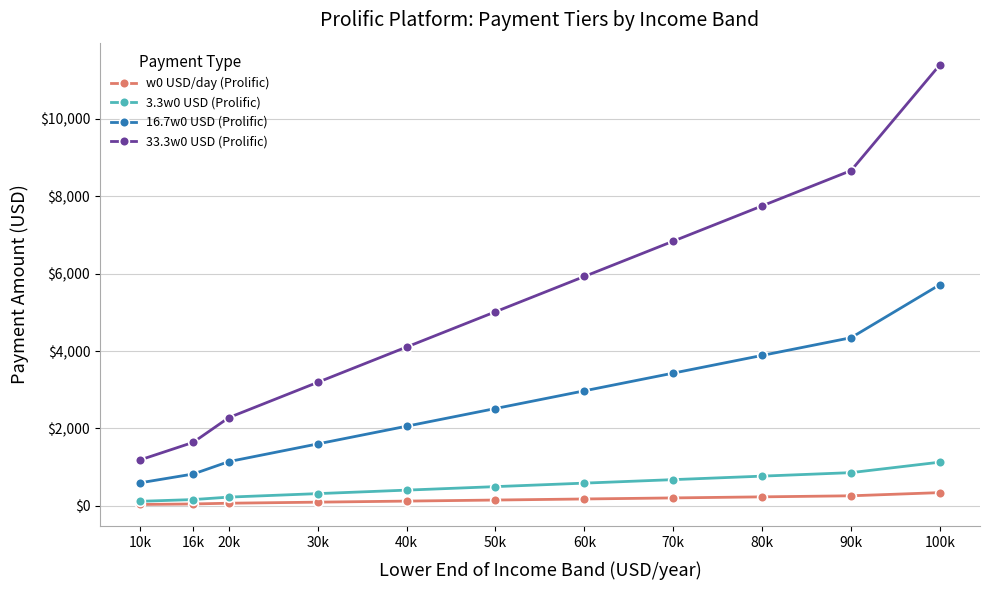

True or false: 33.3w0 USD (Prolific) has more than 2 points higher than both neighbors.

False